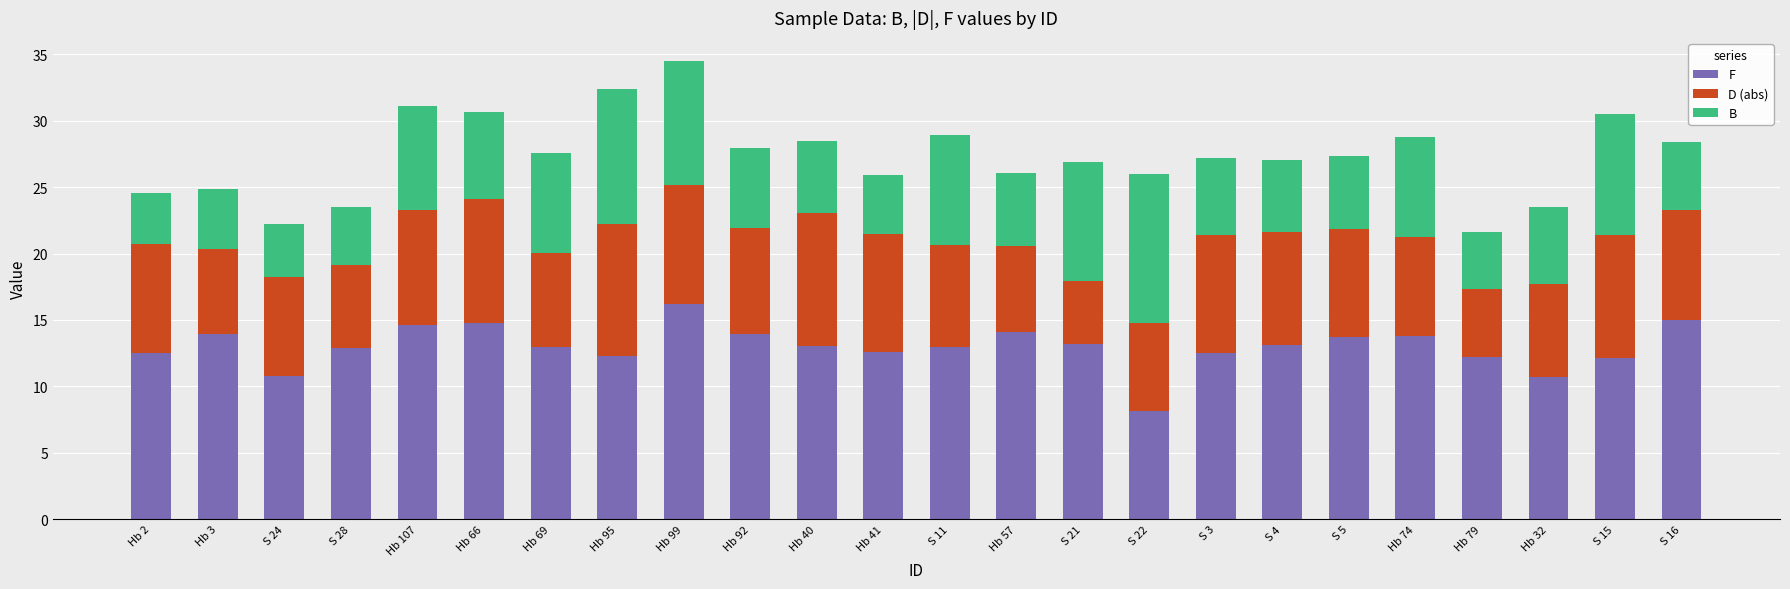

What is the difference between the second highest and minimum values in the F series?

6.9